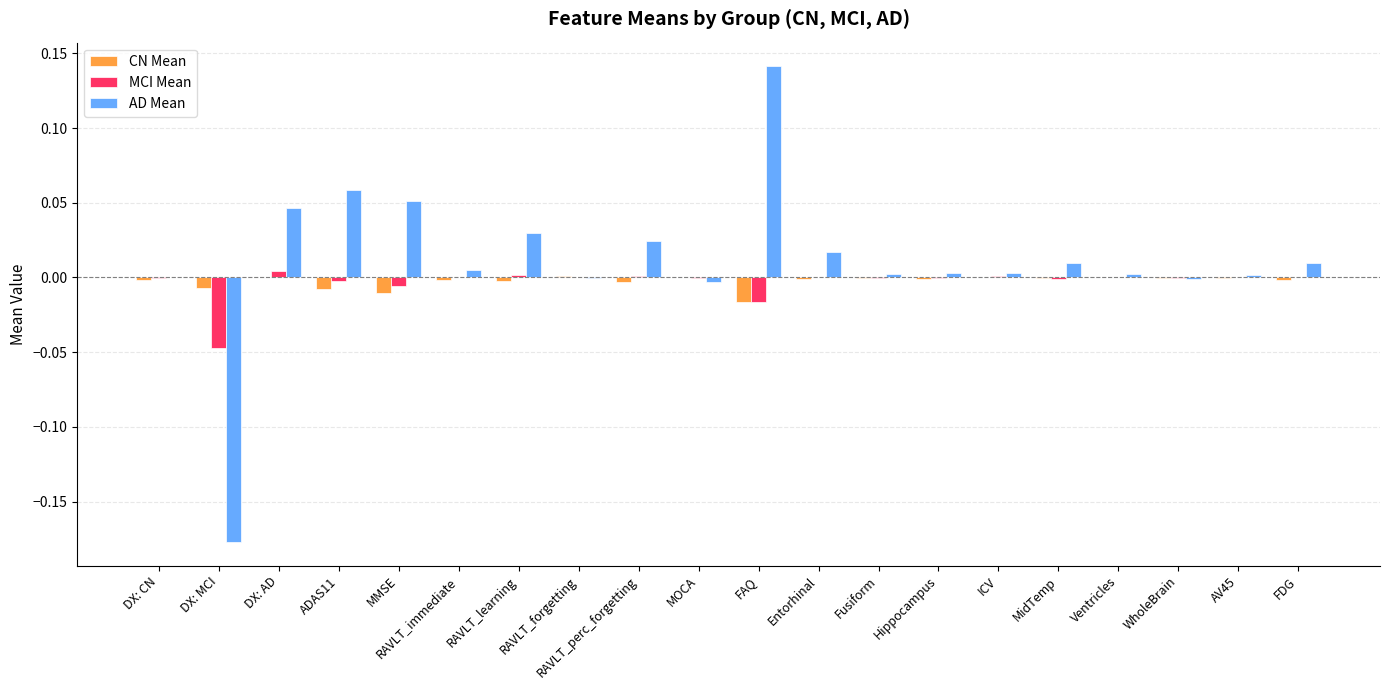

At which category is the sum across all series the highest?

FAQ